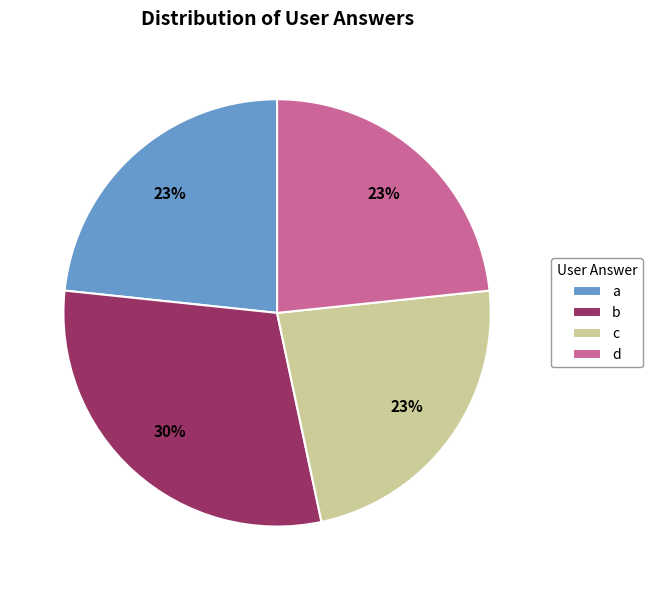

Between b and d, which is larger?

b